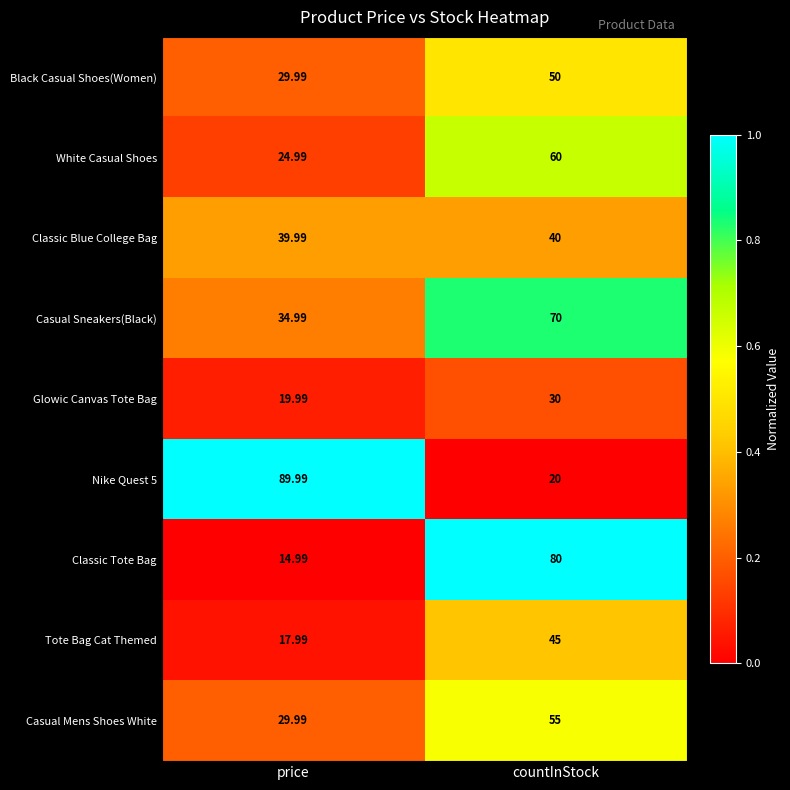

Is the value of Classic Blue College Bag at countInStock greater than the value of Casual Mens Shoes White at countInStock?

No